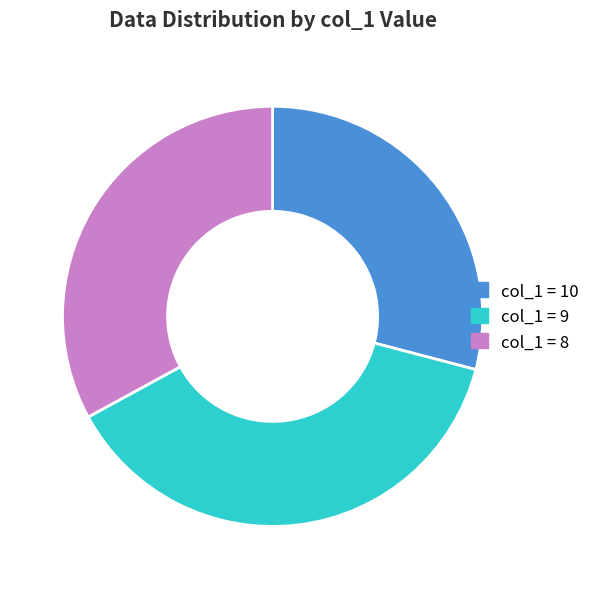

Do col_1 = 8 and col_1 = 10 together represent more than half of the pie?

Yes